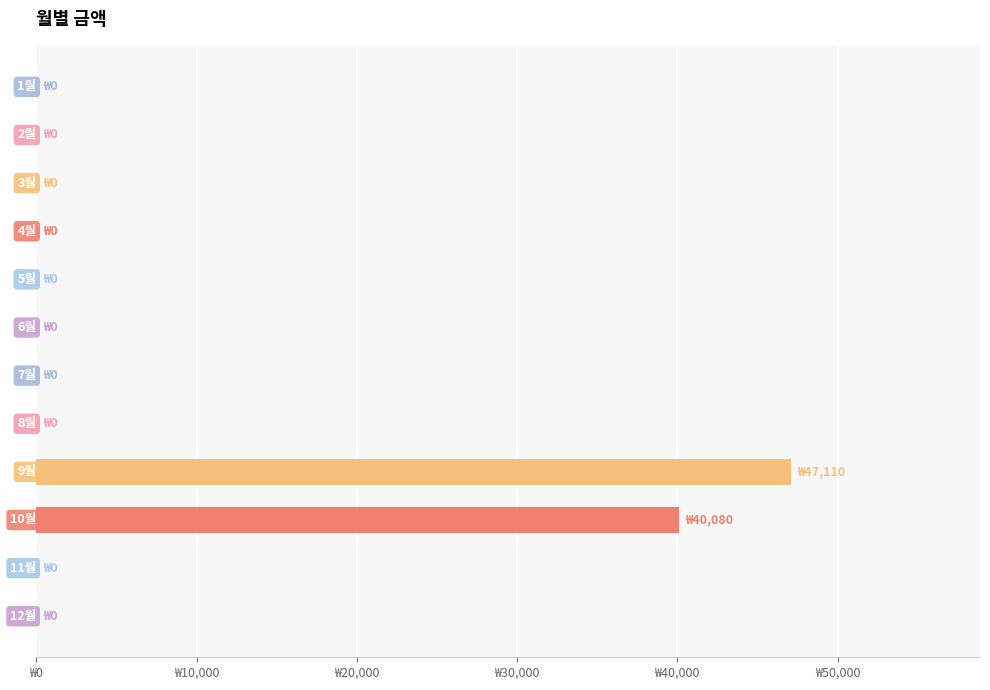

How many bars are there in total?

12